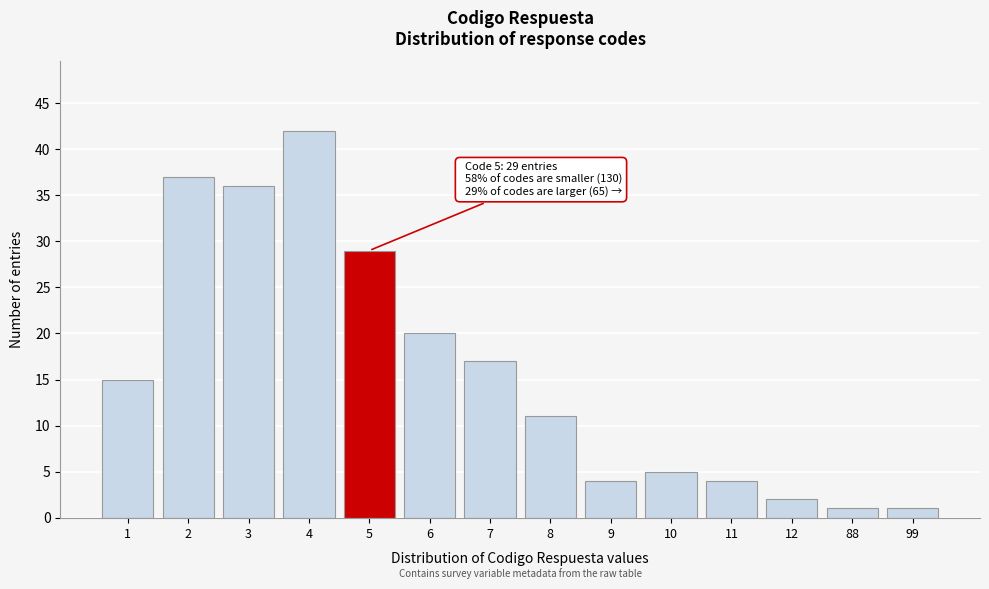

Reading left to right, extract all data points from this chart.

1=15	2=37	3=36	4=42	5=29	6=20	7=17	8=11	9=4	10=5	11=4	12=2	88=1	99=1